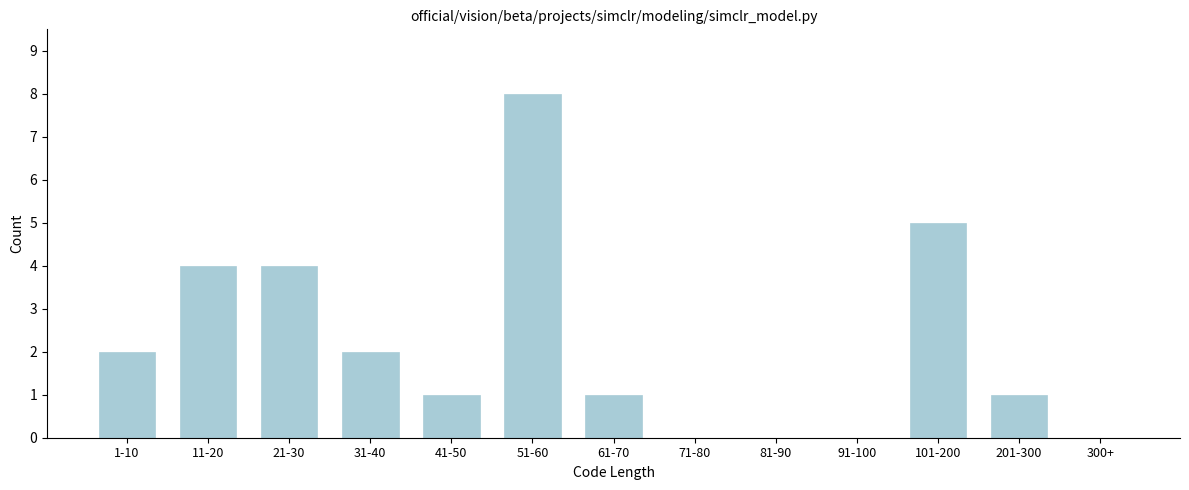

Reading left to right, transcribe all the data shown in this chart.

1-10=2	11-20=4	21-30=4	31-40=2	41-50=1	51-60=8	61-70=1	71-80=0	81-90=0	91-100=0	101-200=5	201-300=1	300+=0